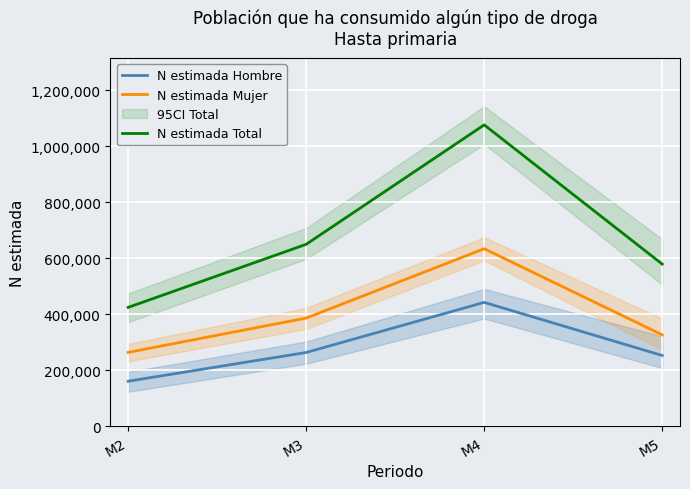

What is the sum of all N estimada Mujer values?

1610632